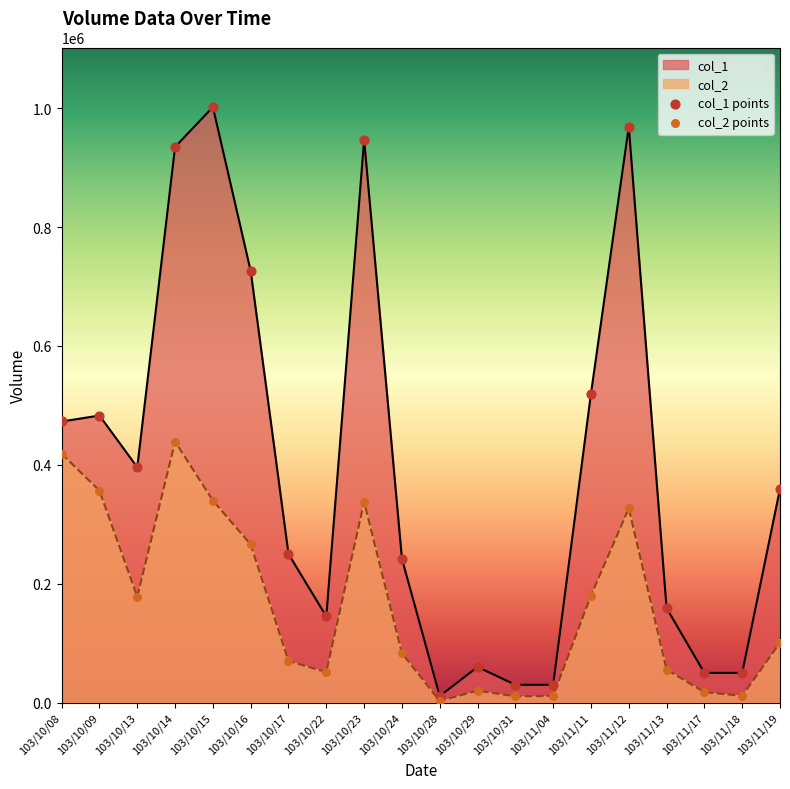

Which series contains the highest Y value?

col_1